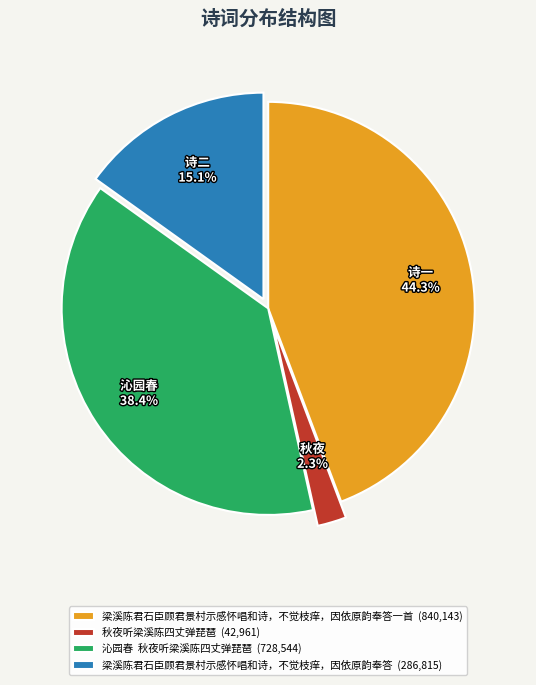

Does any single category account for the majority?

No